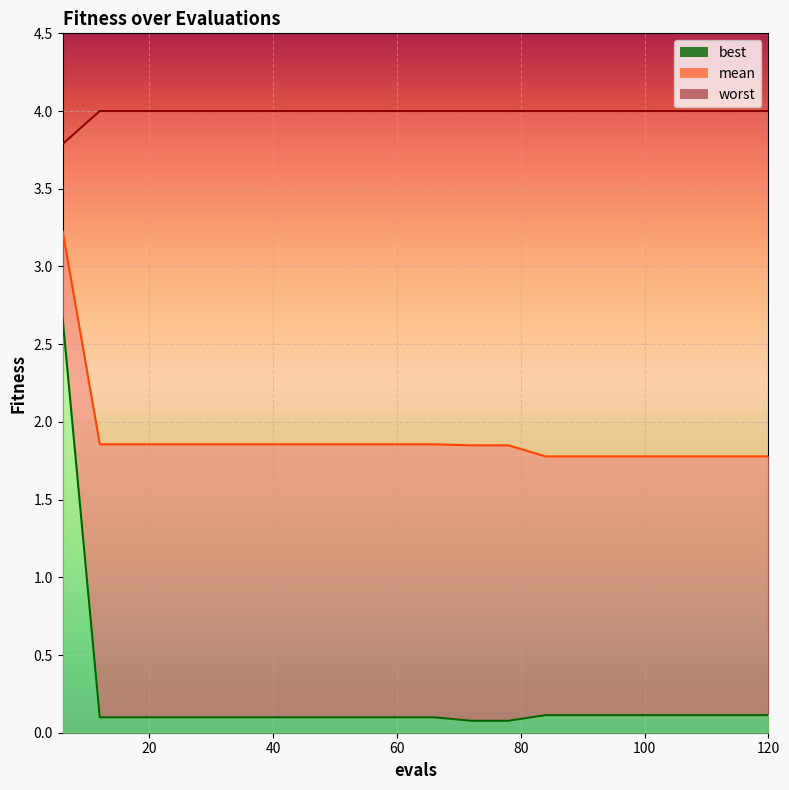

What is the sum of all mean values?

37.9